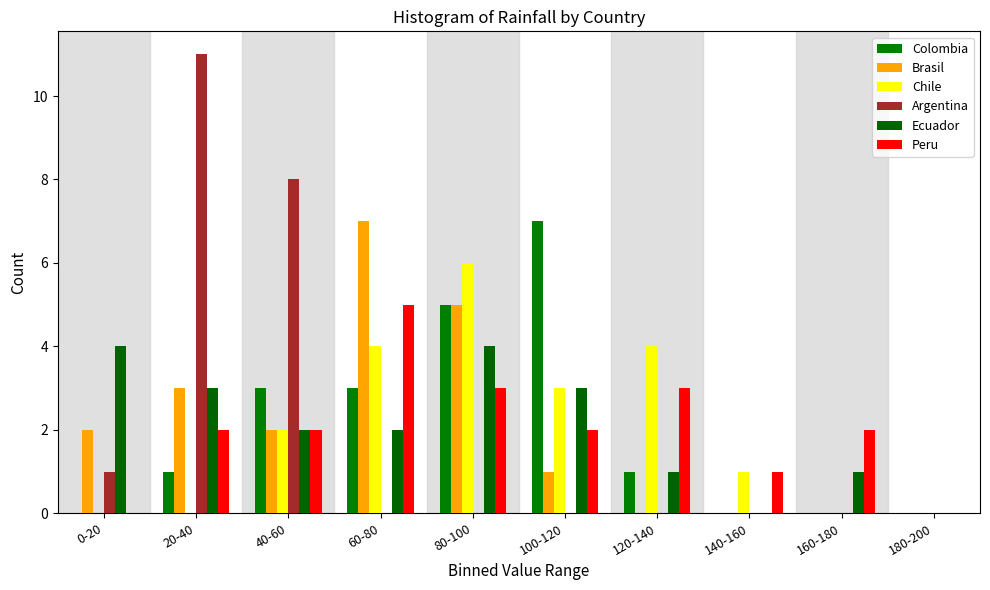

Are the bars horizontal?

No